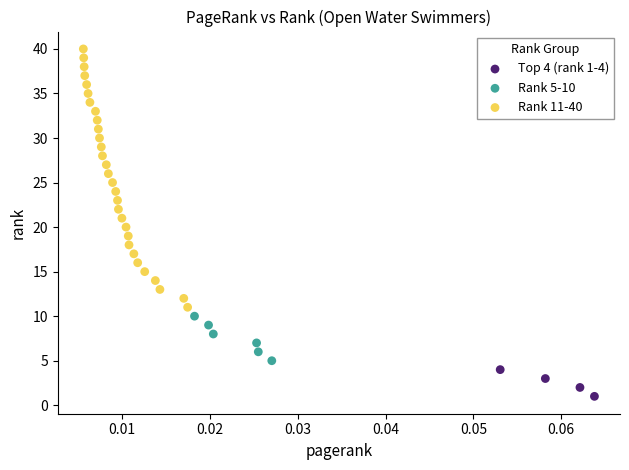

Which series reaches the minimum Y coordinate?

Top 4 (rank 1-4)